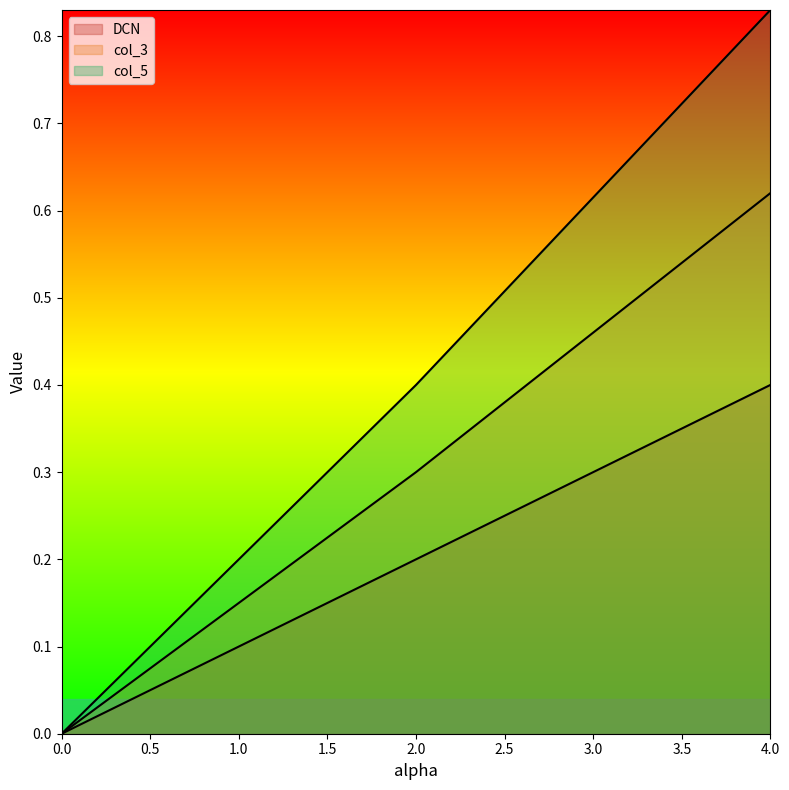

Reading right to left, list all the values displayed in this chart.

DCN: 0.4	0.2	0.0
col_3: 0.6	0.3	0.0
col_5: 0.8	0.4	0.0